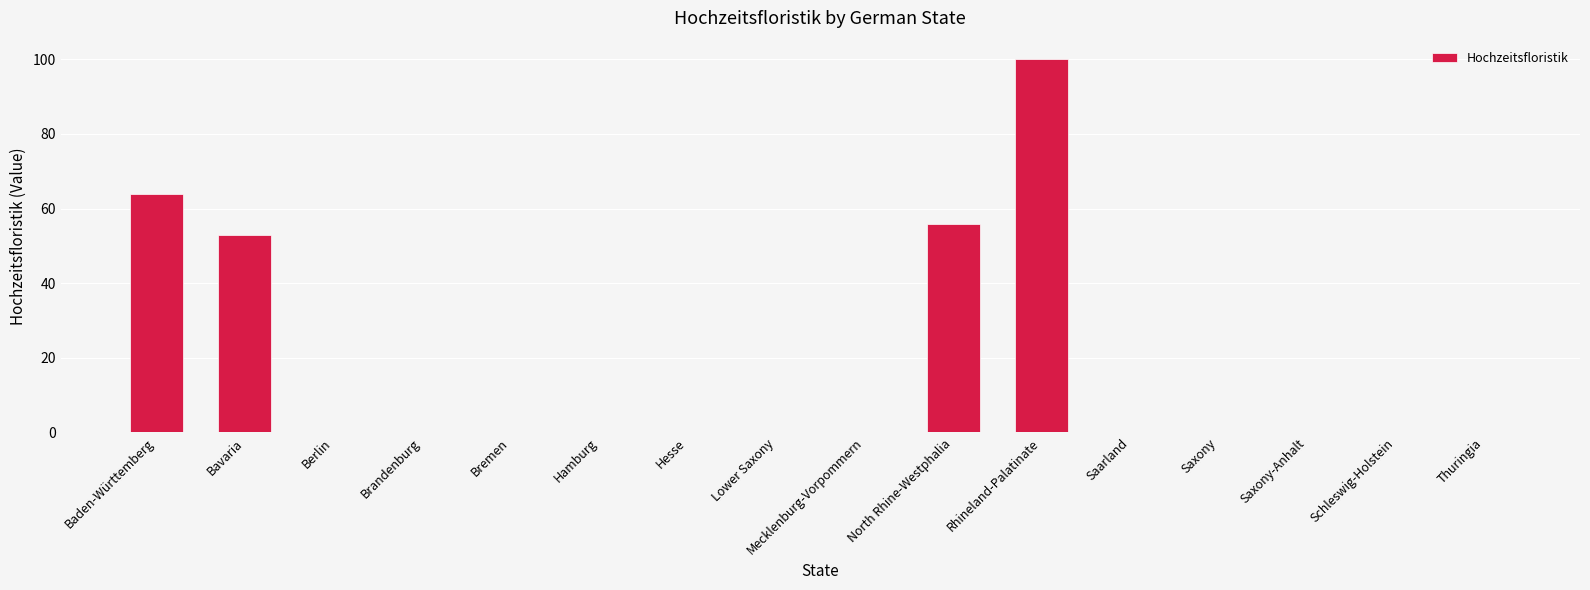

Are the bars grouped side by side (vs. stacked)?

No